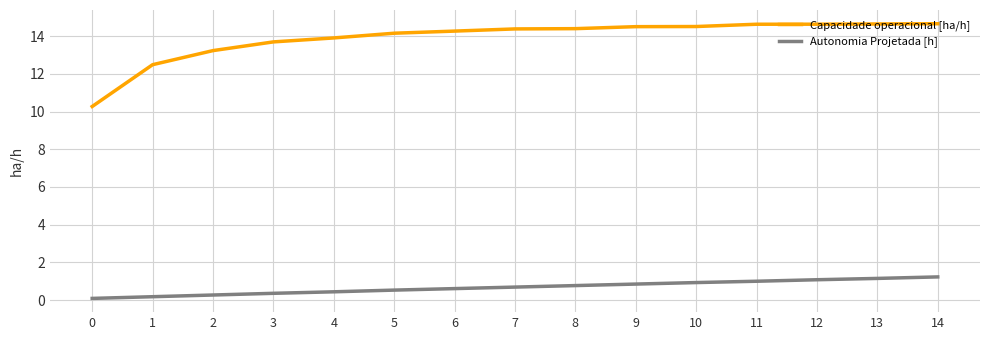

The value of Capacidade operacional [ha/h] at 4 is 13.9. True or false?

True